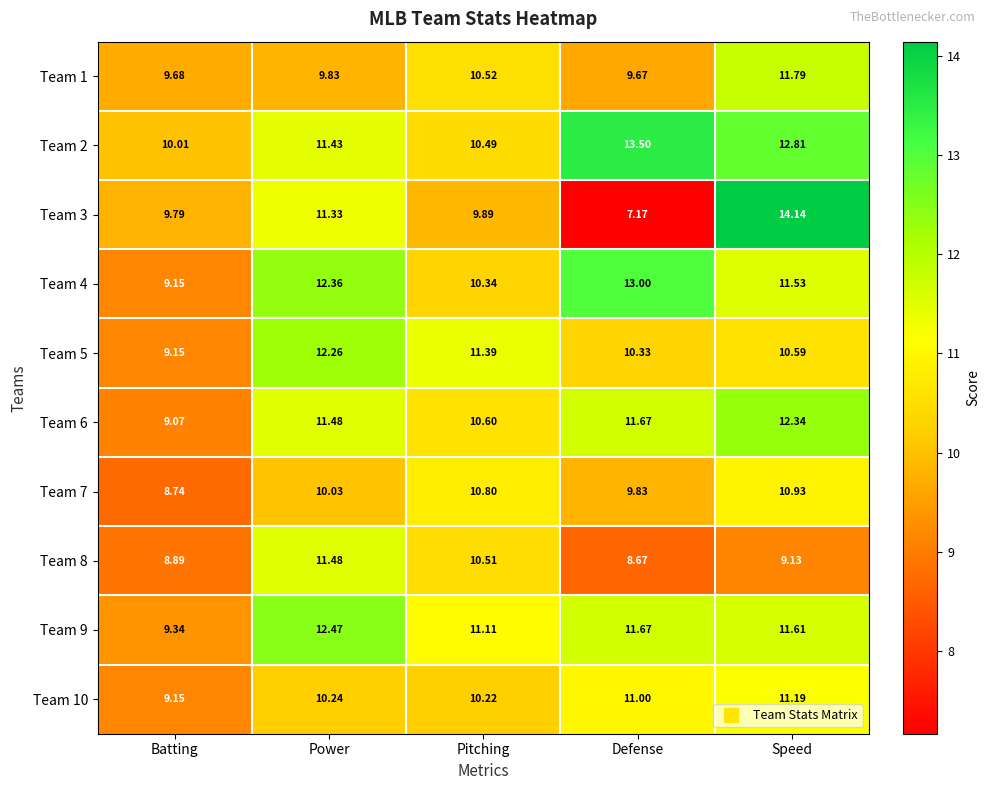

At which label is Team 2 closest to 11?

Power